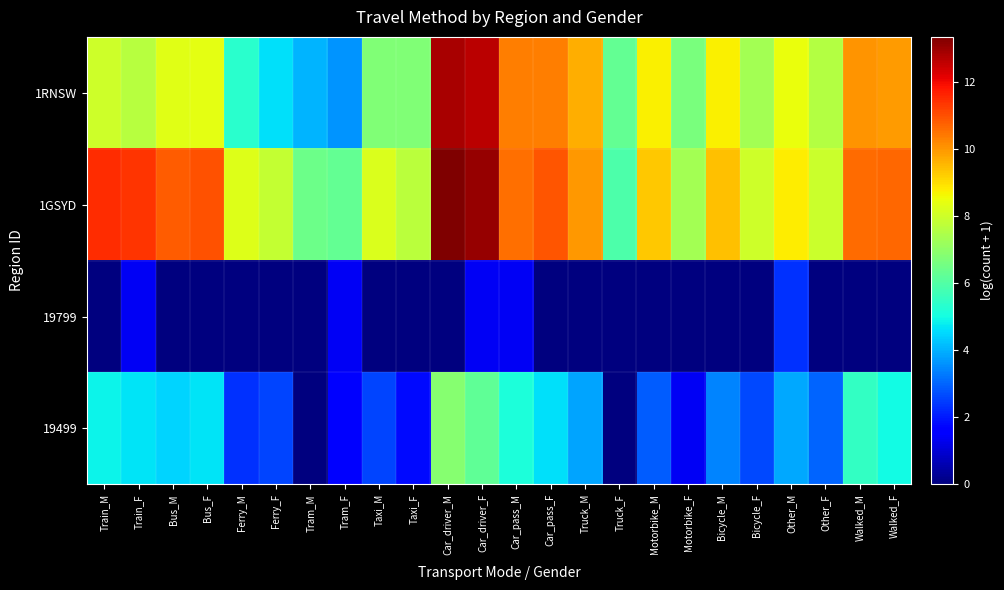

What is the total value across all series at Motorbike_F?

15.3